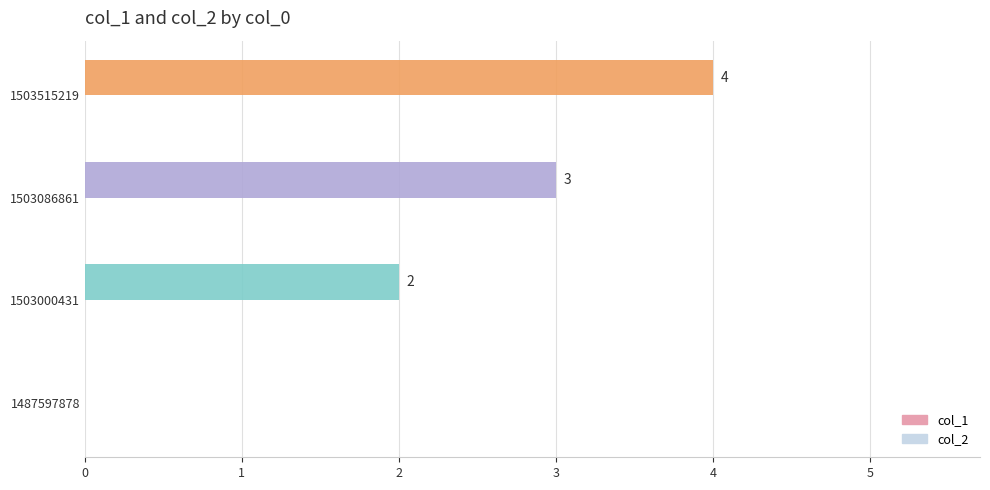

What is the sum of the values at 1503086861 and 1503000431?

5